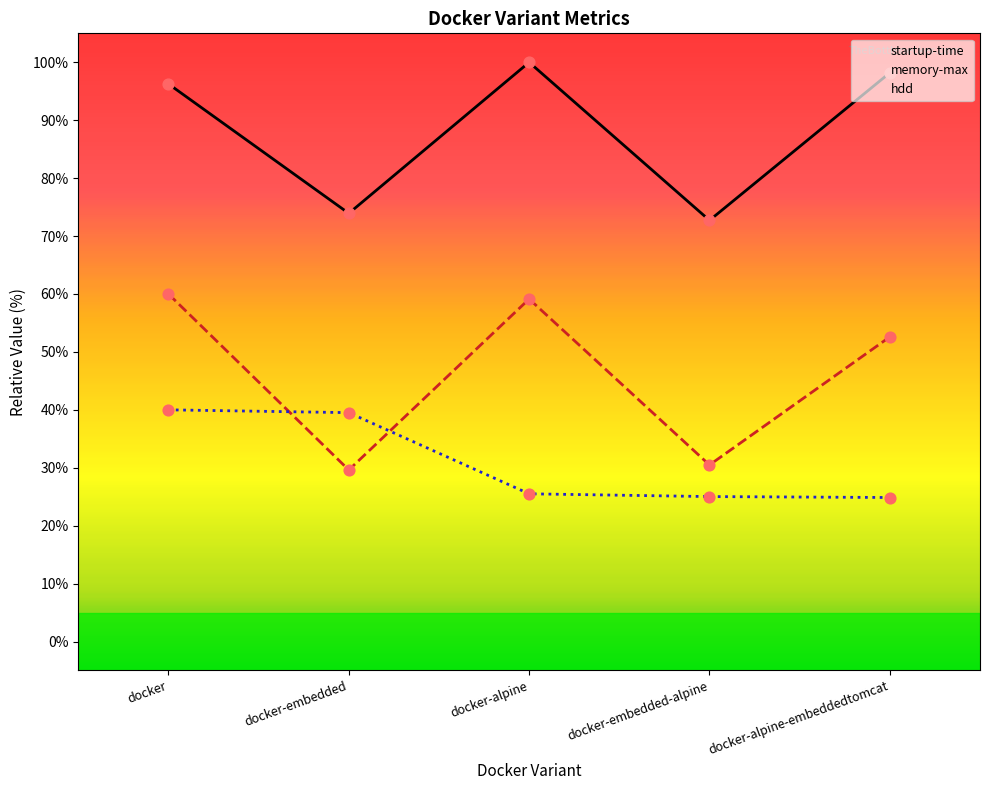

Which series reaches the minimum Y coordinate?

hdd